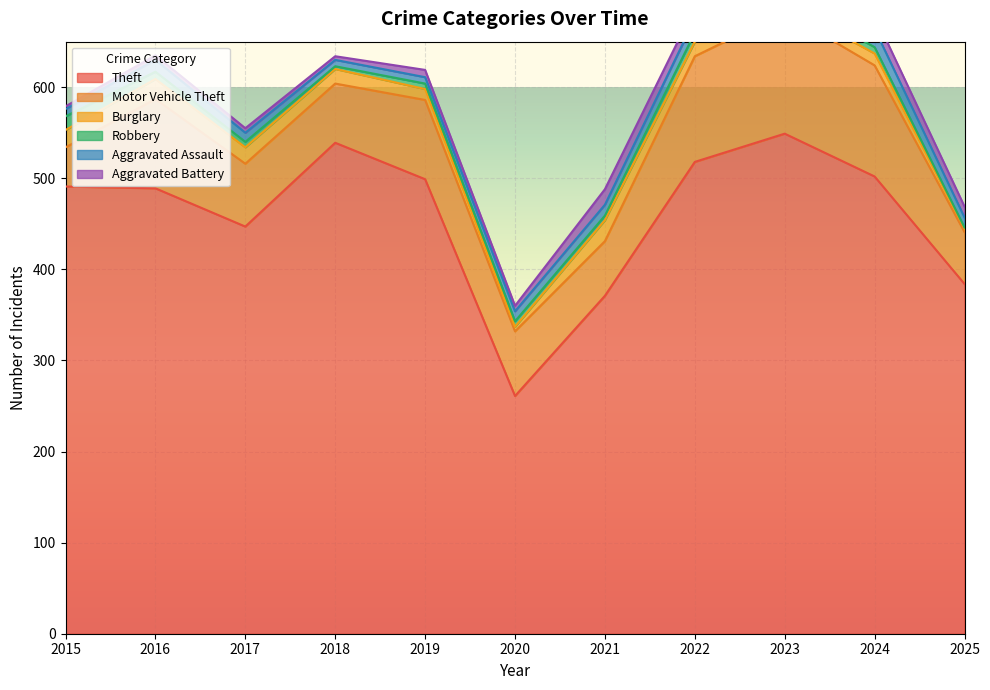

The Aggravated Assault series shows 10 at 2017. True or false?

True